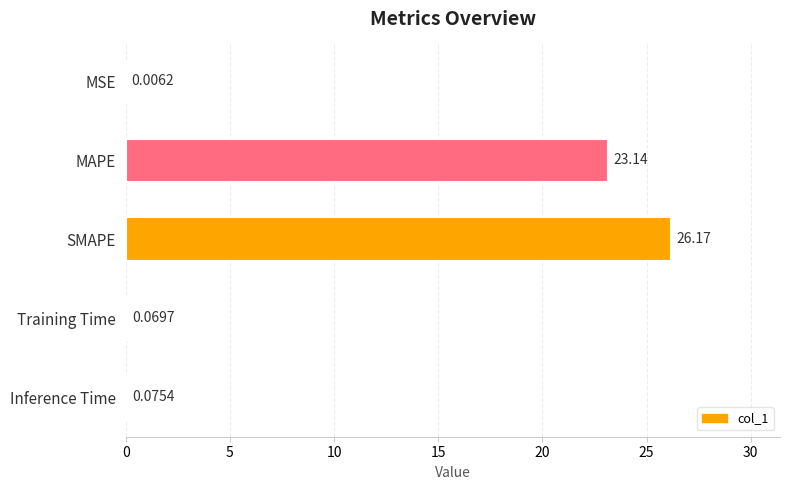

At which label is the value closest to 13?

MAPE